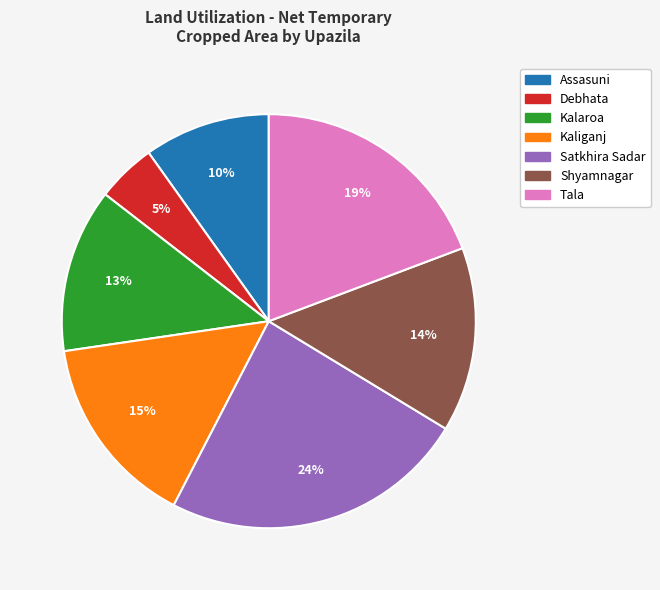

Which slice is the largest?

Satkhira Sadar